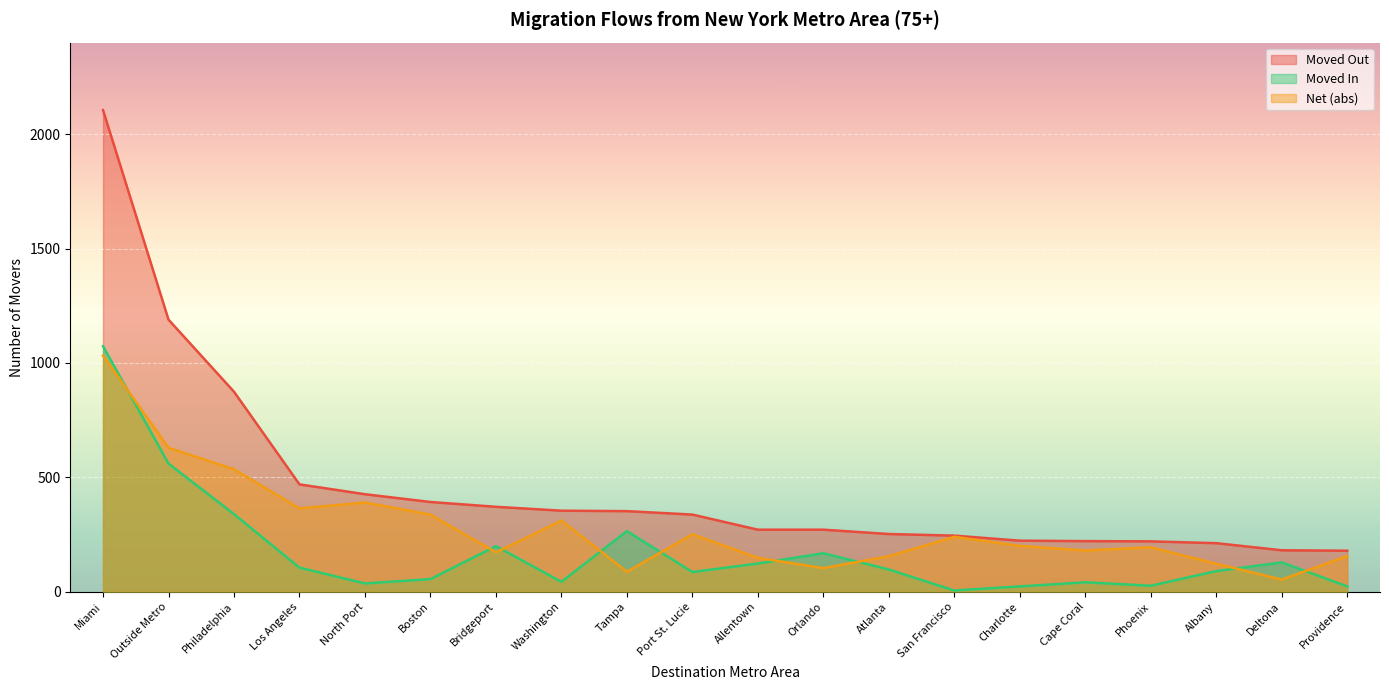

What is the minimum value shown in the chart?

5